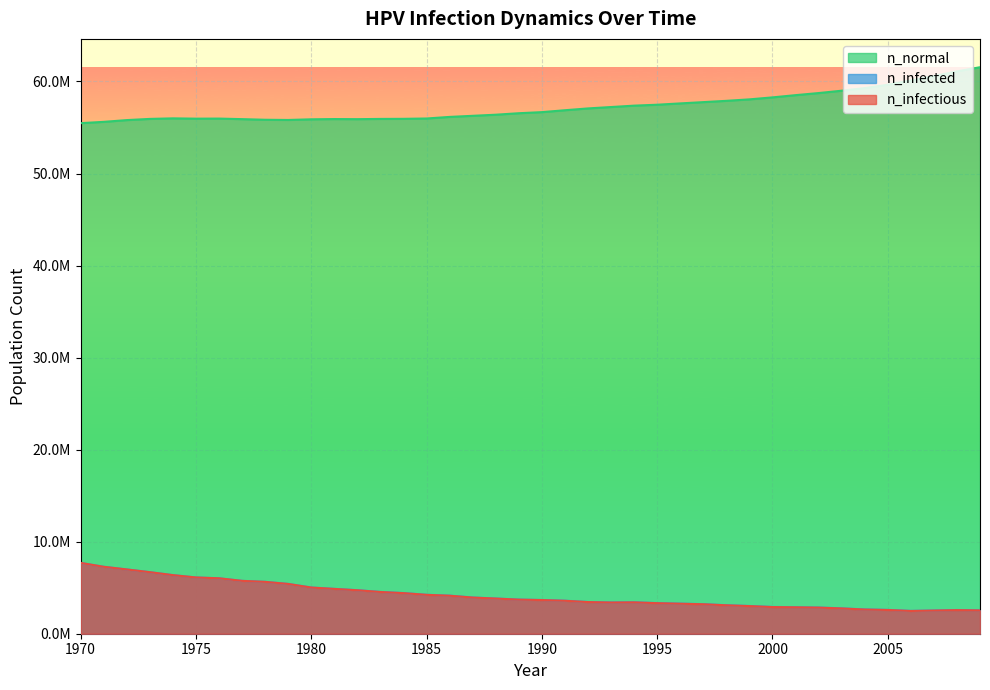

In n_normal, how many points are higher than both neighbors (excluding endpoints)?

3